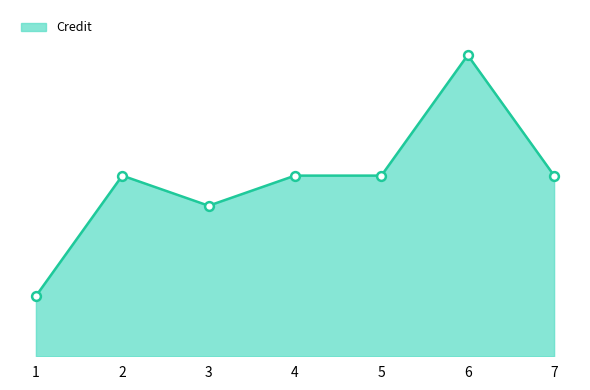

What is the change in value from 3 to 6?

+5